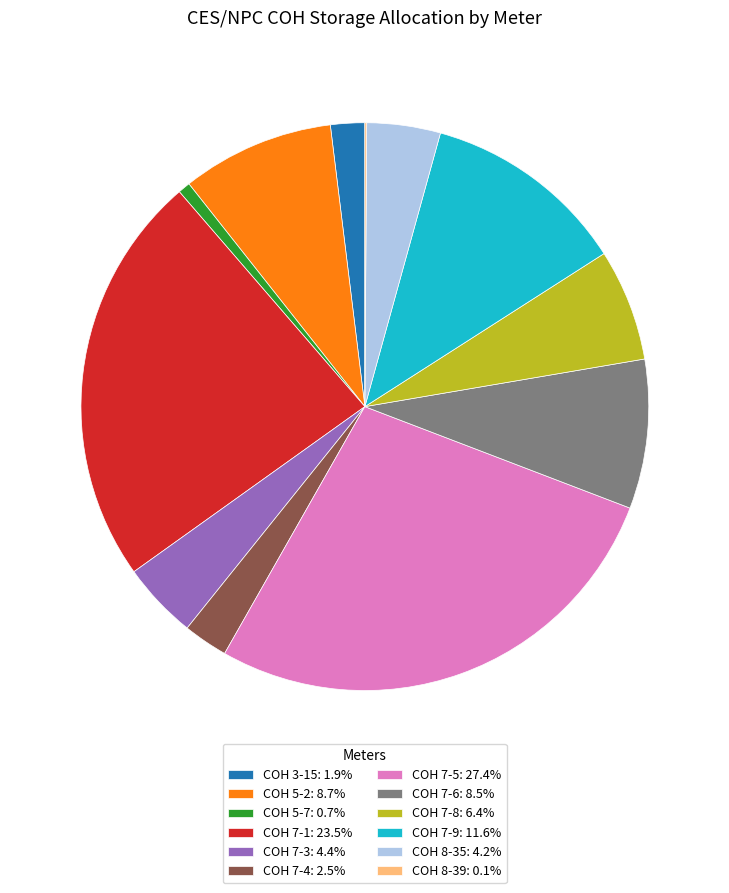

Which slice is the largest?

COH 7-5